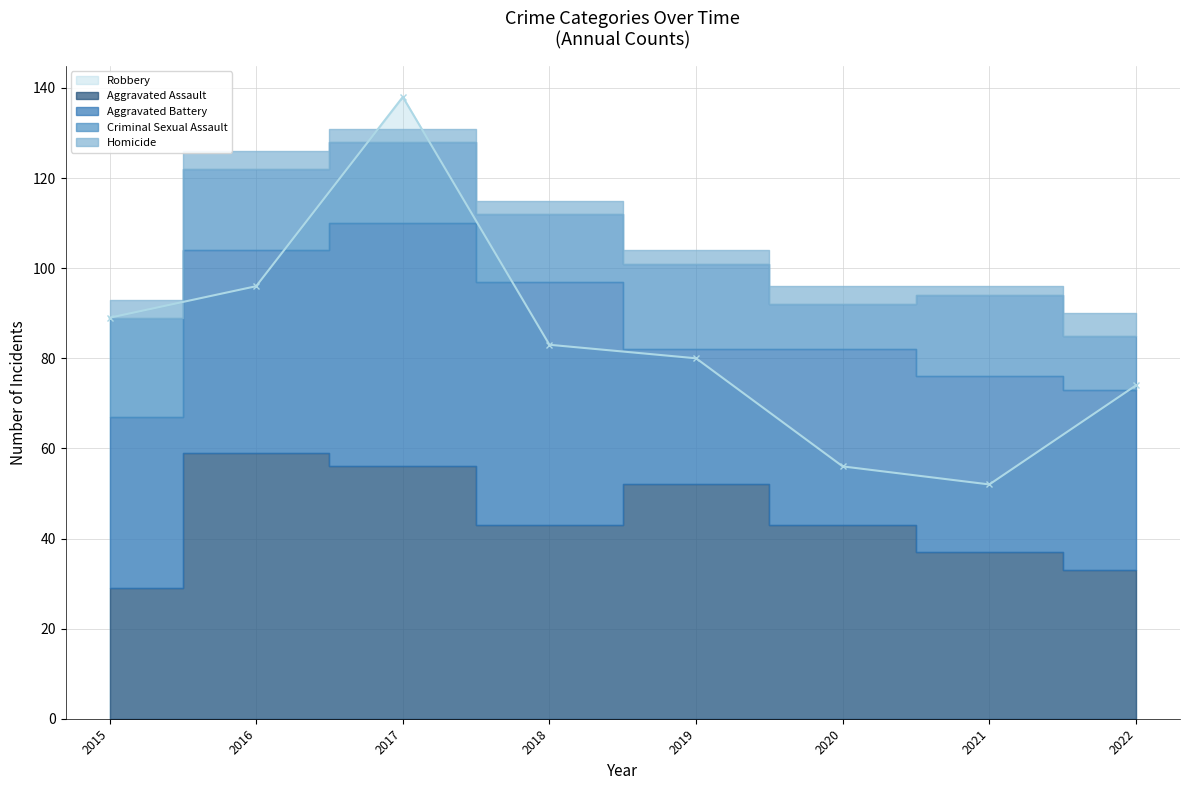

Between 2019 and 2020, which is larger?

2019